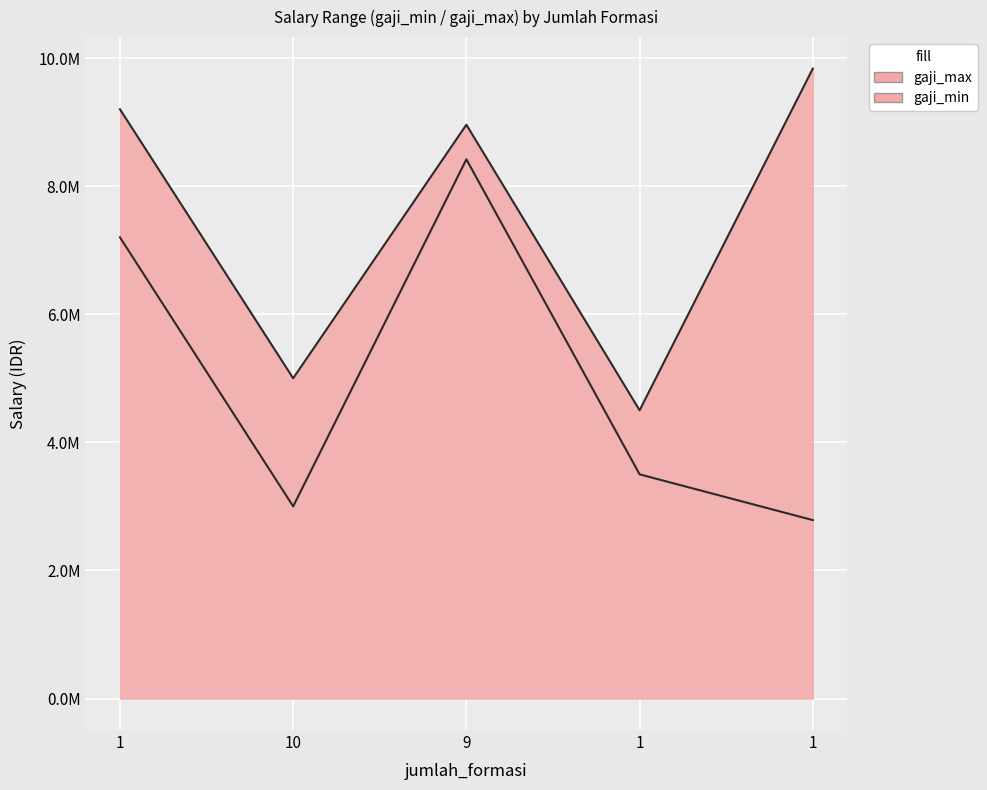

Is the value of gaji_max at 1 greater than the value of gaji_min at 9?

Yes